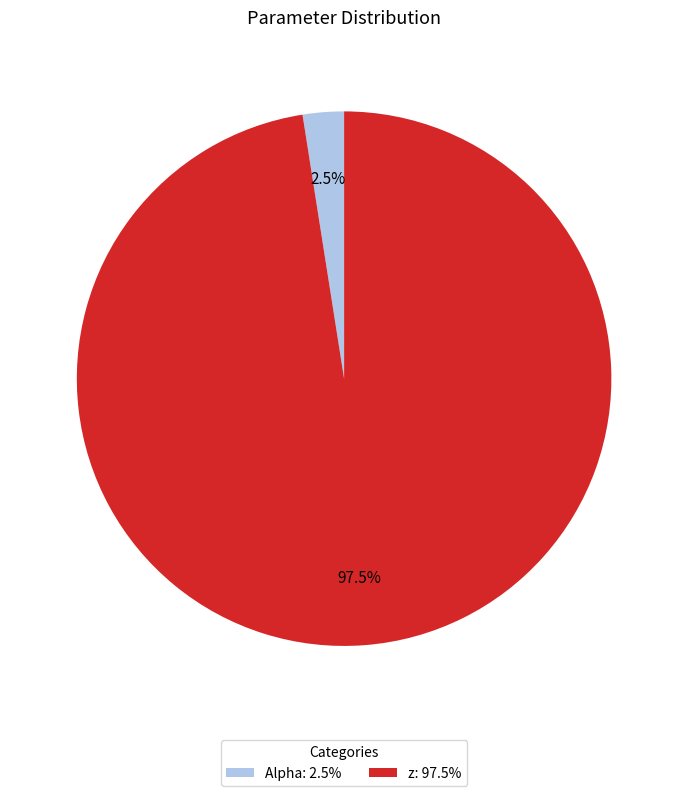

Is the sum of z and Alpha greater than half?

Yes